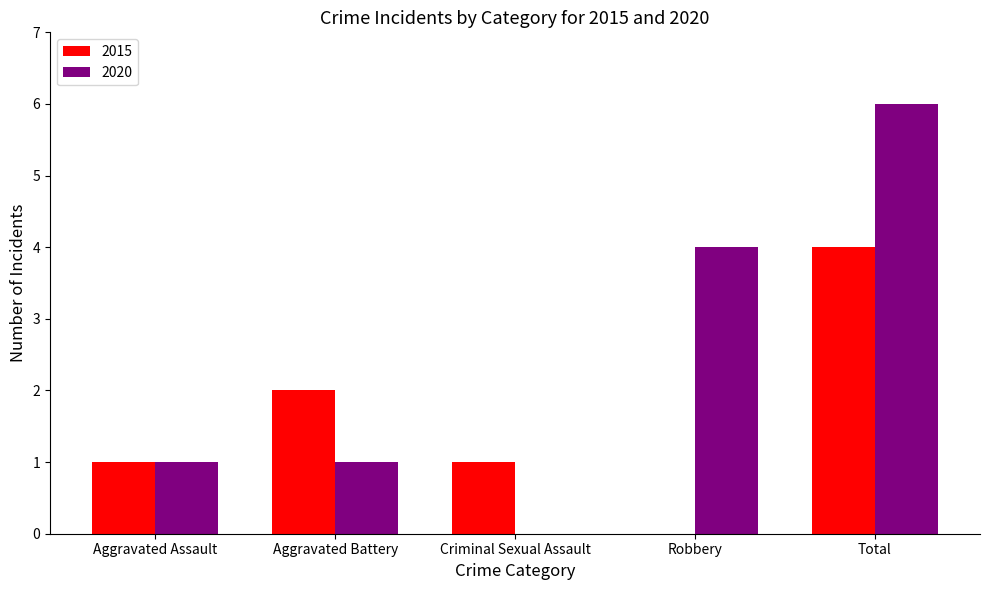

Where is 2020 nearest to the value 3?

Robbery